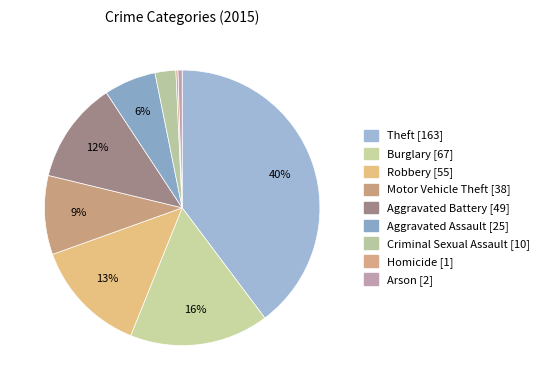

How many slices are in this pie chart?

9